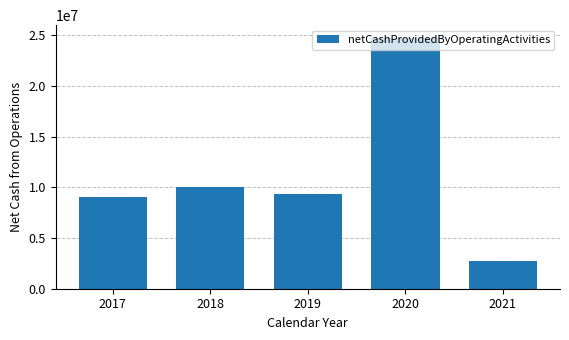

How many distinct data groups are displayed?

1